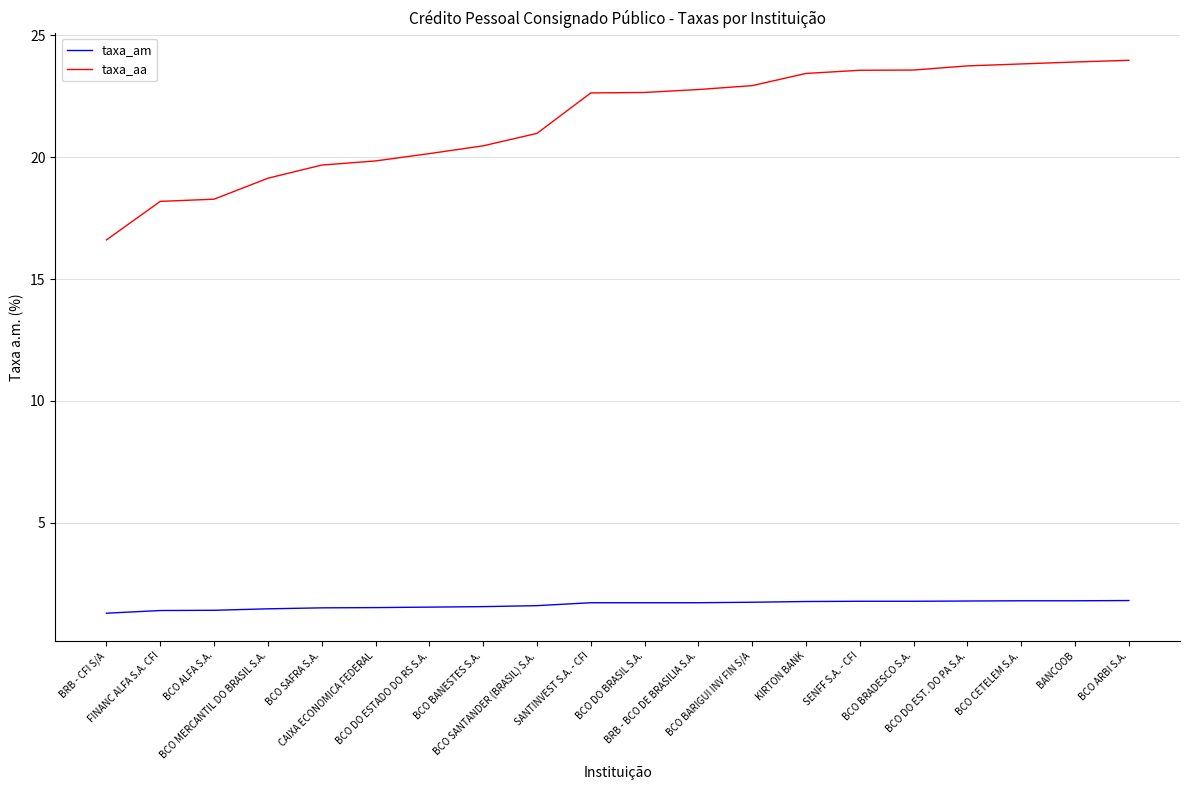

Where does the taxa_aa series first go above 22?

SANTINVEST S.A. - CFI